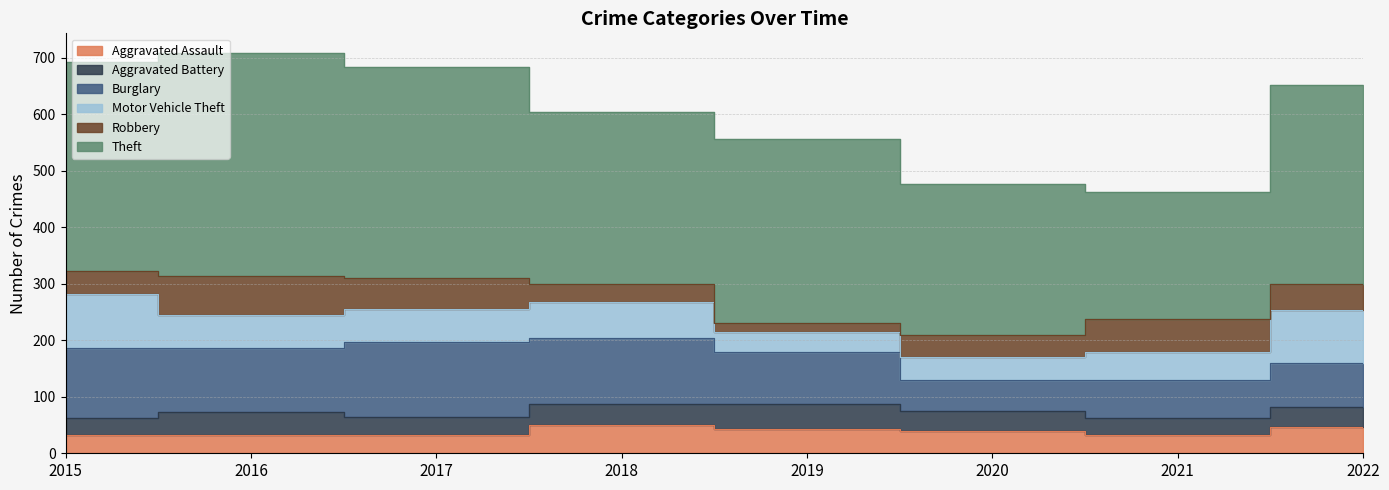

At how many categories does at least one series exceed 359?

3